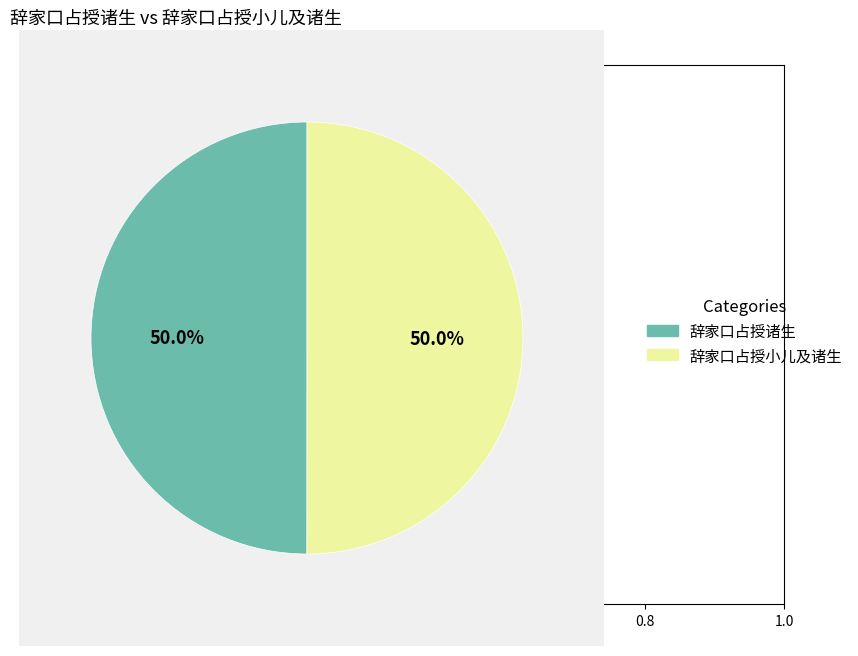

Approximately how many times larger is the value at 辞家口占授小儿及诸生 compared to 辞家口占授诸生?

1.0